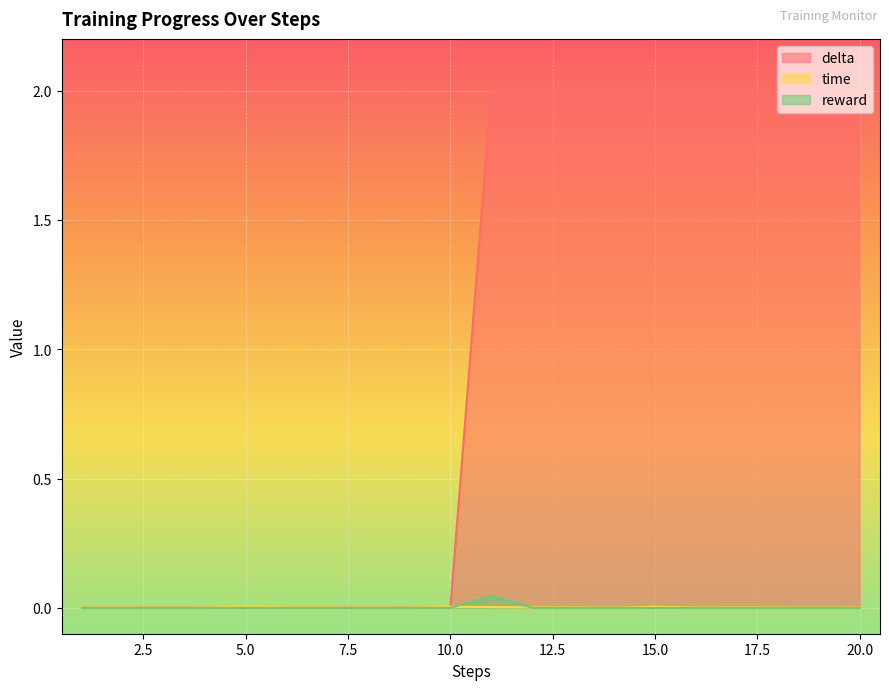

Is it true that time equals 0.0 at 3?

False